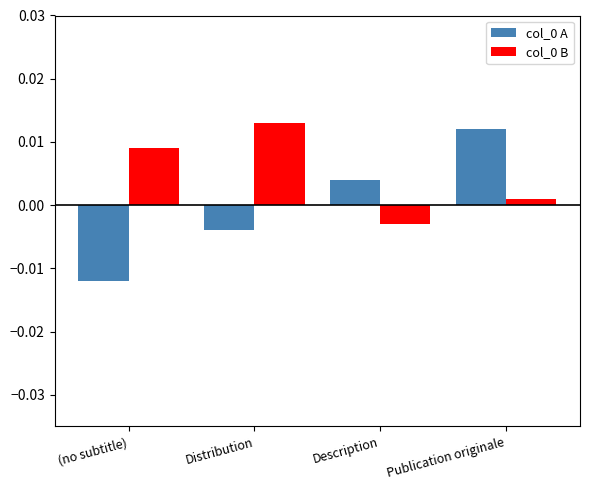

Where does the col_0 B series first go above 0?

(no subtitle)